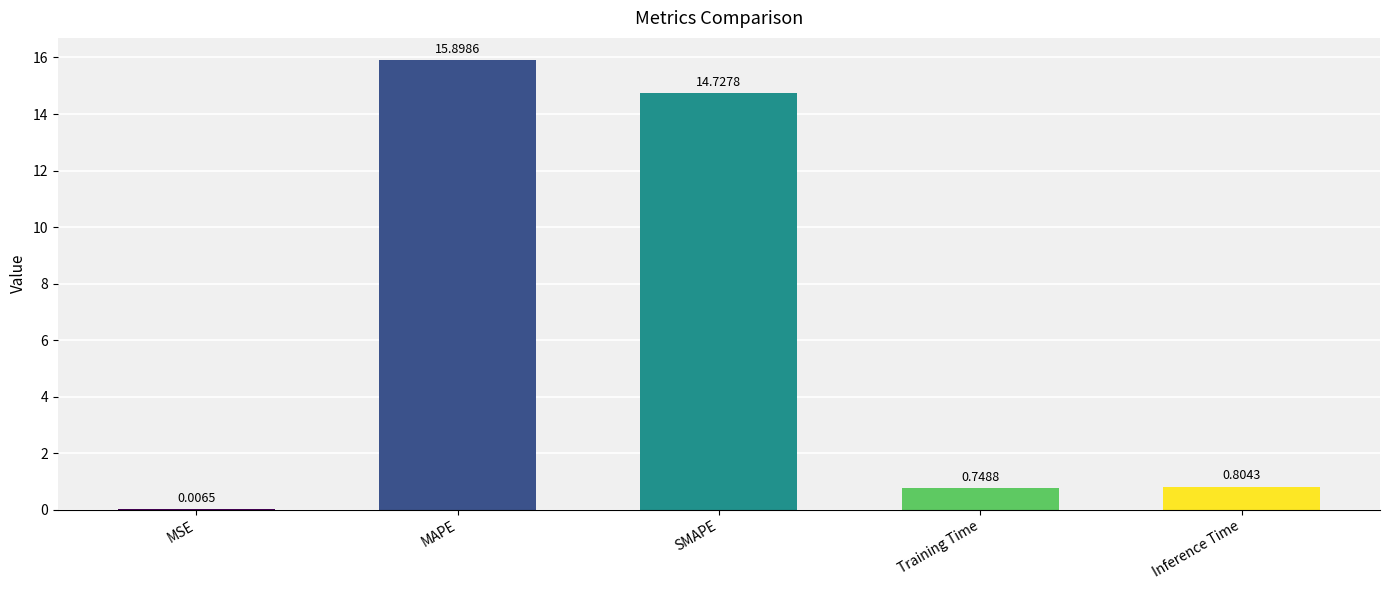

Where is the data nearest to the value 7?

Inference Time